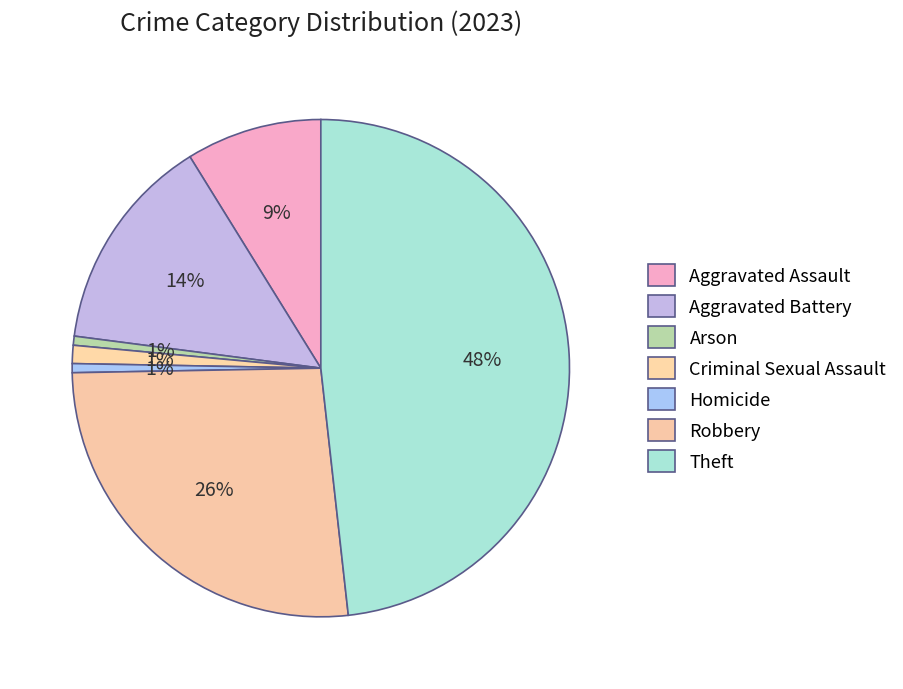

What is the smallest slice in the pie chart?

Arson